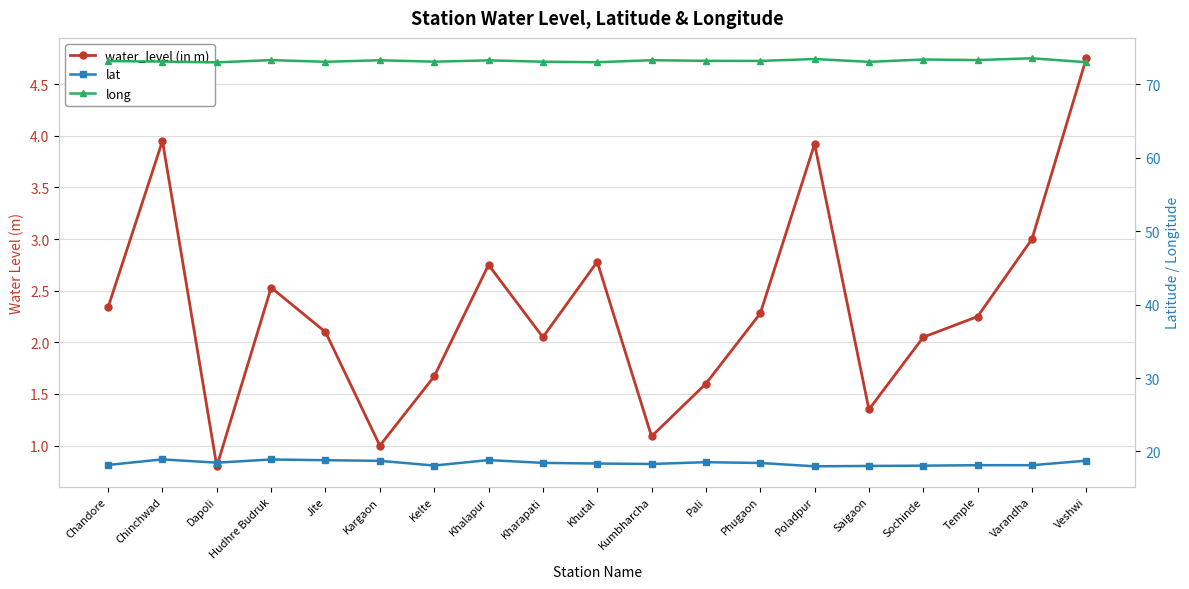

The value of lat at Kumbharcha is 18.3. True or false?

True